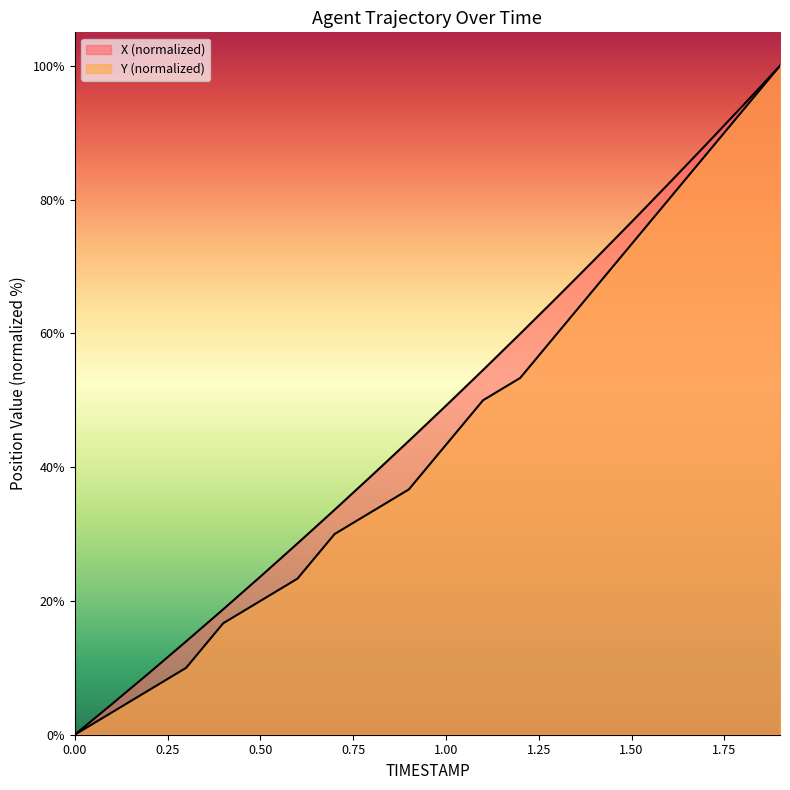

True or false: X has a value of 59.9 at 1.2.

True